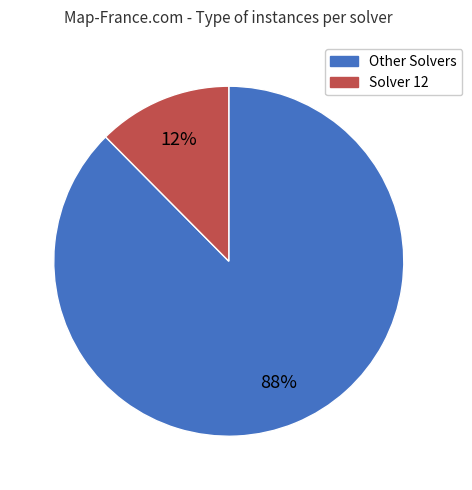

To the nearest percent, what is the average slice percentage?

50%